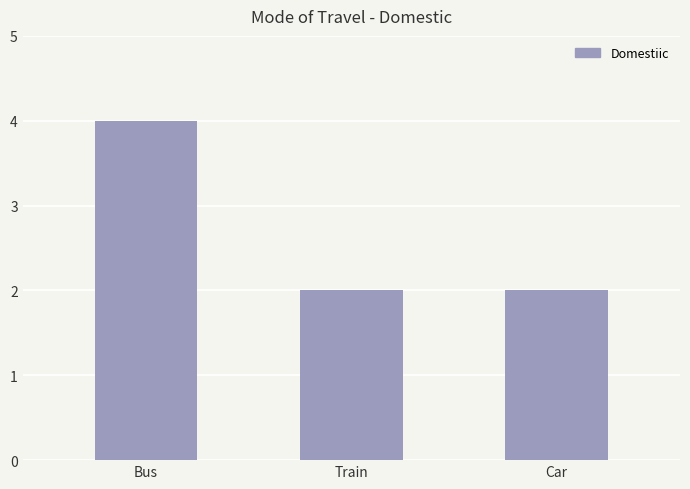

The chart shows a value of 4 at Bus. True or false?

True